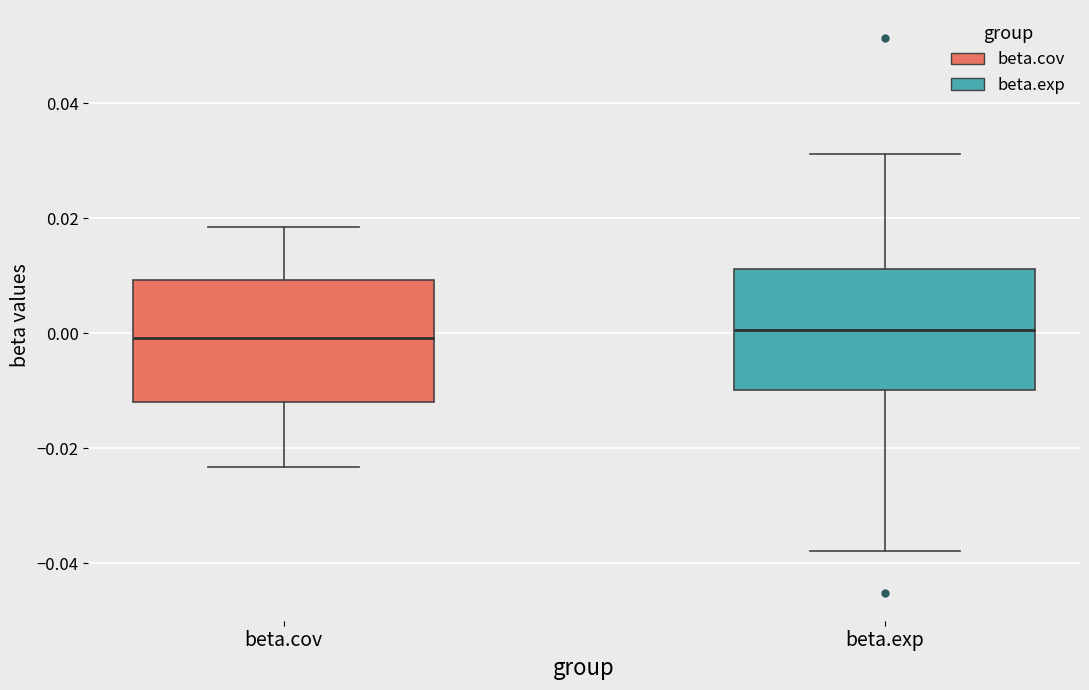

Reading left to right, read every box against the y-axis: the position of its median line, the range the box covers, and the ends of its whiskers. The values are not printed on the chart, so give them approximately, as read against the axis.

beta.cov: median 0.000, box -0.012 to 0.010, whiskers -0.024 to 0.018
beta.exp: median 0.000, box -0.010 to 0.012, whiskers -0.038 to 0.032